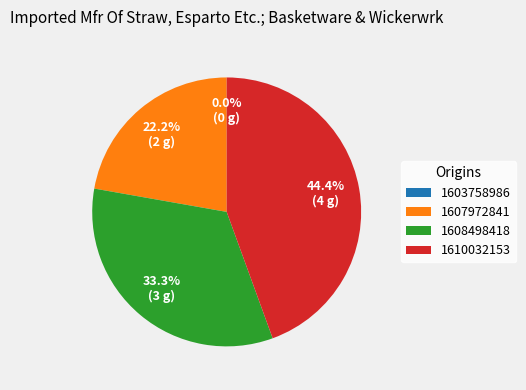

To the nearest percent, what is the difference between the largest and smallest slice percentages?

44%